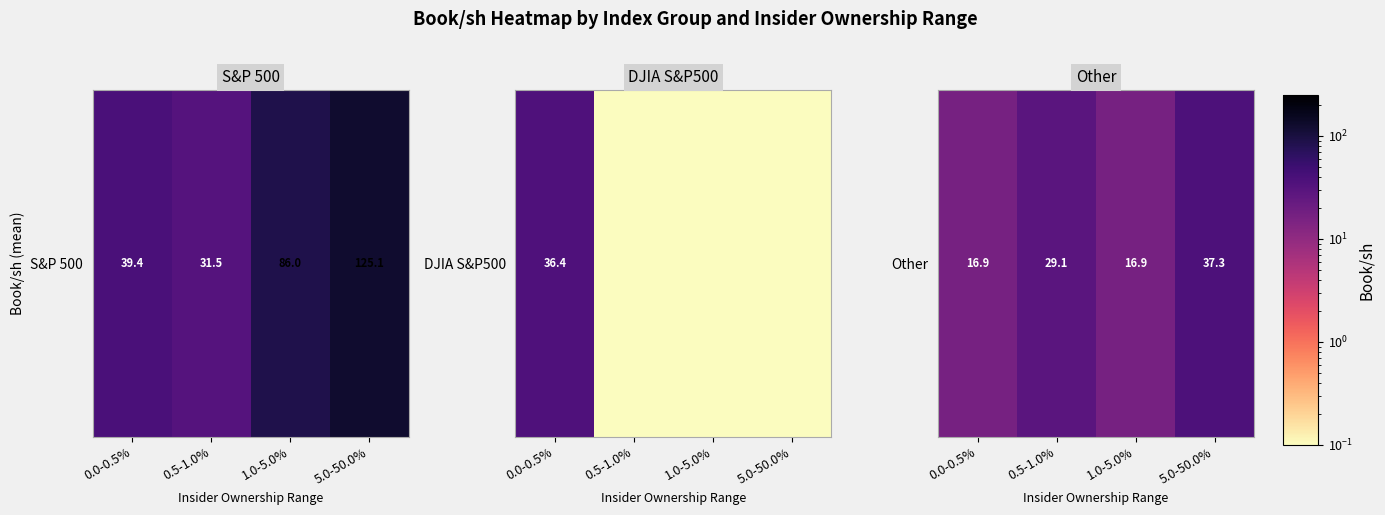

List the labels in order of value, smallest first.

1.0-5.0%, 0.0-0.5%, 0.5-1.0%, 5.0-50.0%